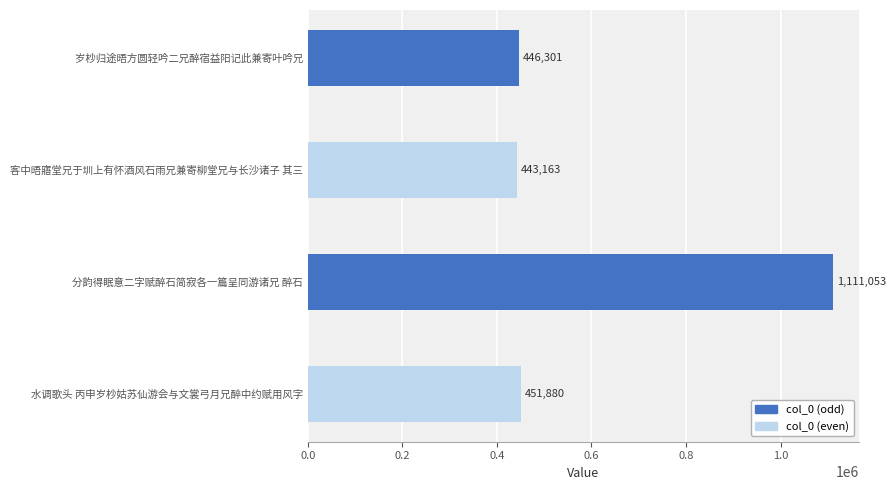

Is it true that the value at 分韵得眠意二字赋醉石简寂各一篇呈同游诸兄 醉石 is 1881535?

False